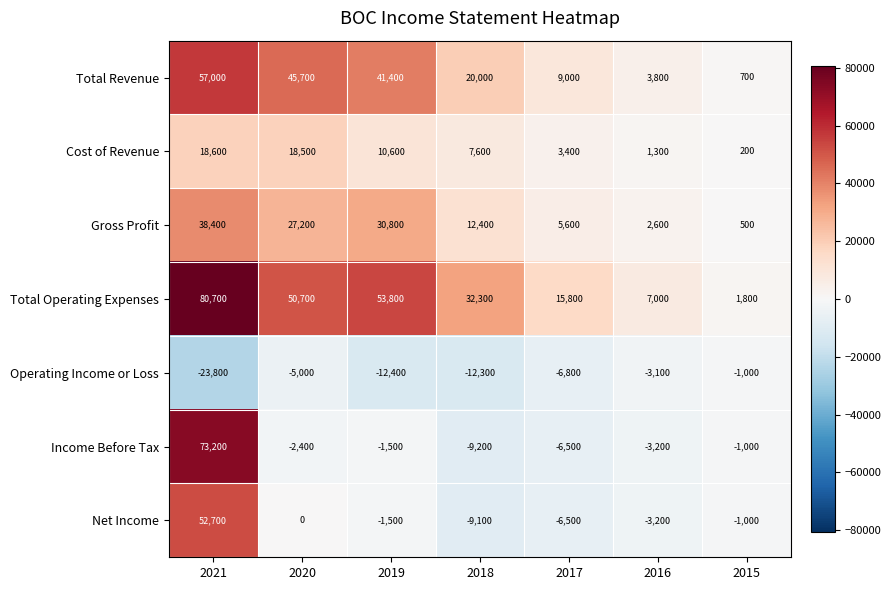

What is the difference between the Cost of Revenue values at 2021 and 2016?

17300